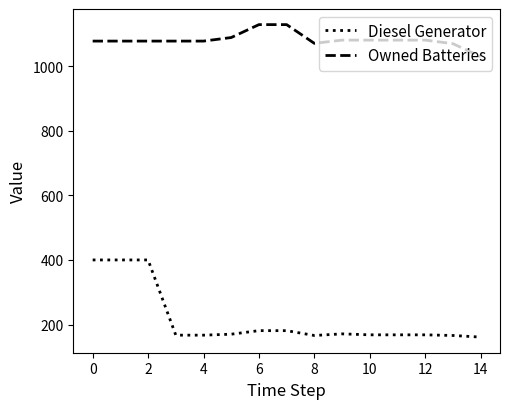

Which series has the largest range (max minus min)?

Diesel Generator